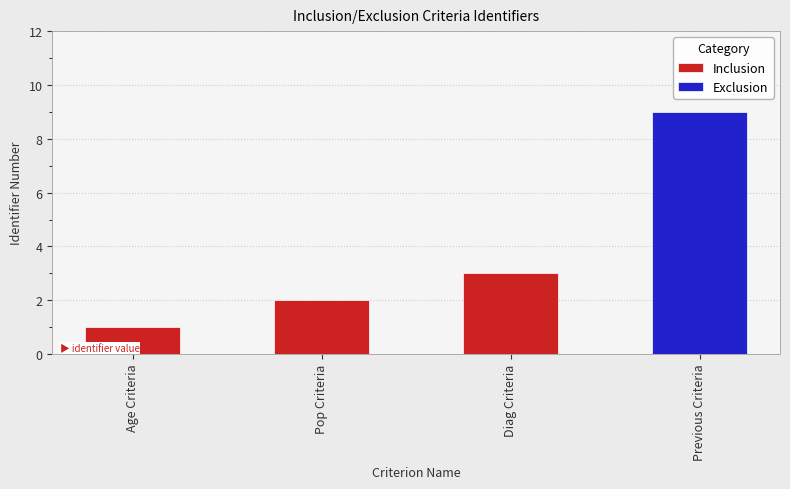

At which label does Inclusion reach its peak?

Diag Criteria